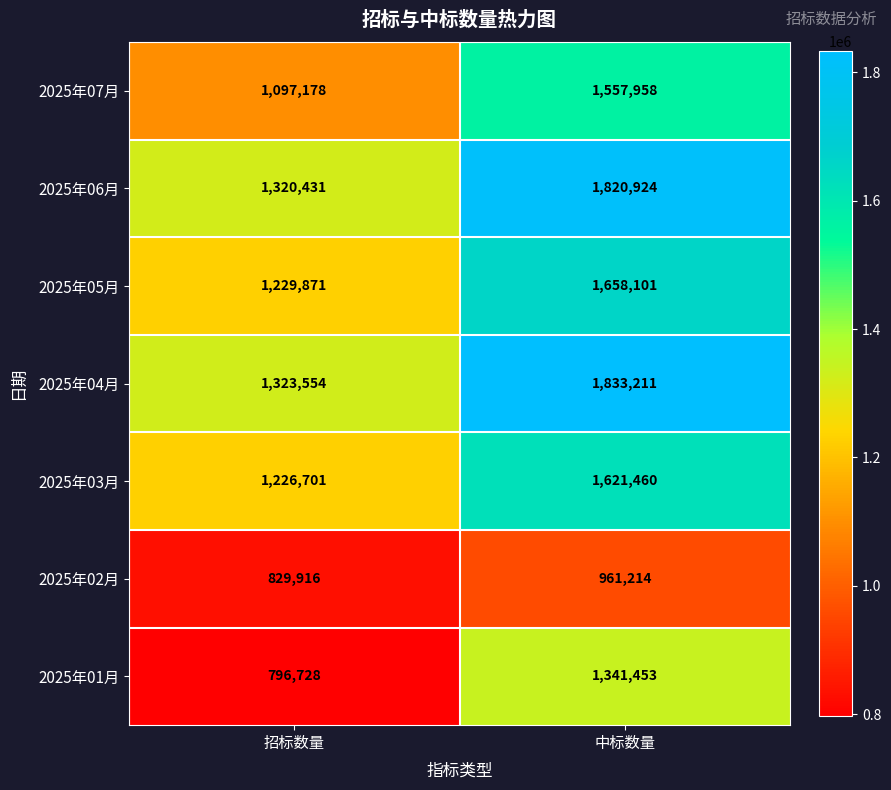

What is the maximum value for 2025年01月?

1341453